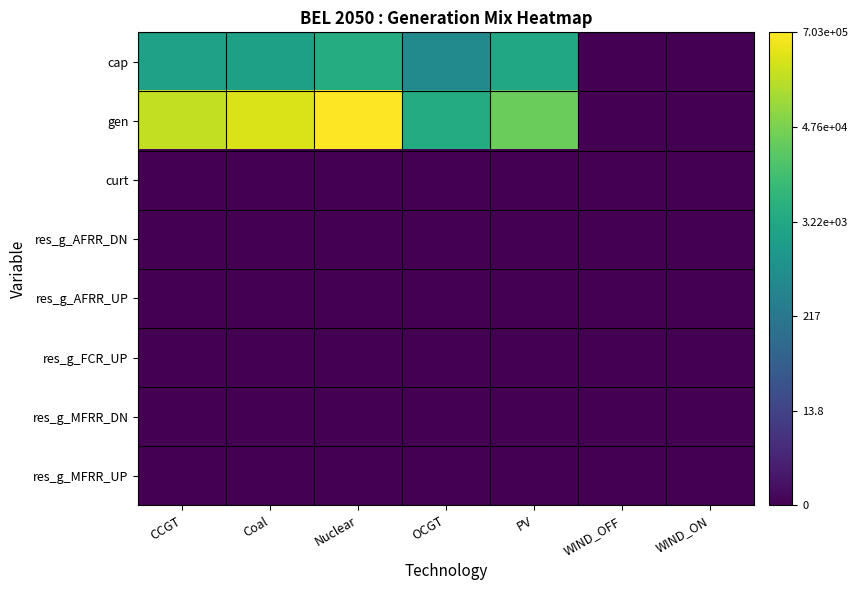

Reading left to right, list all the values displayed in this chart.

cap: CCGT=7.7	Coal=7.6	Nuclear=8.3	OCGT=6.4	PV=8.0	WIND_OFF=0.0	WIND_ON=0.0
gen: CCGT=12.2	Coal=12.7	Nuclear=13.5	OCGT=8.3	PV=10.4	WIND_OFF=0.0	WIND_ON=0.0
curt: CCGT=0.0	Coal=0.0	Nuclear=0.0	OCGT=0.0	PV=0.0	WIND_OFF=0.0	WIND_ON=0.0
res_g_AFRR_DN: CCGT=0.0	Coal=0.0	Nuclear=0.0	OCGT=0.0	PV=0.0	WIND_OFF=0.0	WIND_ON=0.0
res_g_AFRR_UP: CCGT=0.0	Coal=0.0	Nuclear=0.0	OCGT=0.0	PV=0.0	WIND_OFF=0.0	WIND_ON=0.0
res_g_FCR_UP: CCGT=0.0	Coal=0.0	Nuclear=0.0	OCGT=0.0	PV=0.0	WIND_OFF=0.0	WIND_ON=0.0
res_g_MFRR_DN: CCGT=0.0	Coal=0.0	Nuclear=0.0	OCGT=0.0	PV=0.0	WIND_OFF=0.0	WIND_ON=0.0
res_g_MFRR_UP: CCGT=0.0	Coal=0.0	Nuclear=0.0	OCGT=0.0	PV=0.0	WIND_OFF=0.0	WIND_ON=0.0